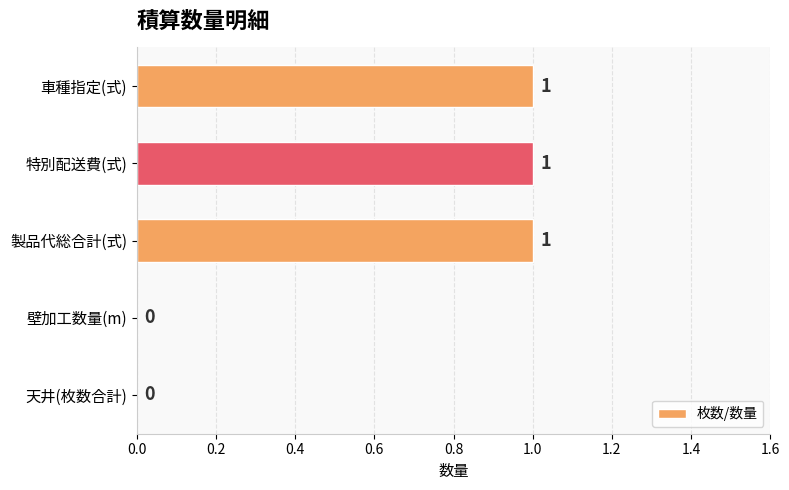

Count the number of data series in this chart.

1